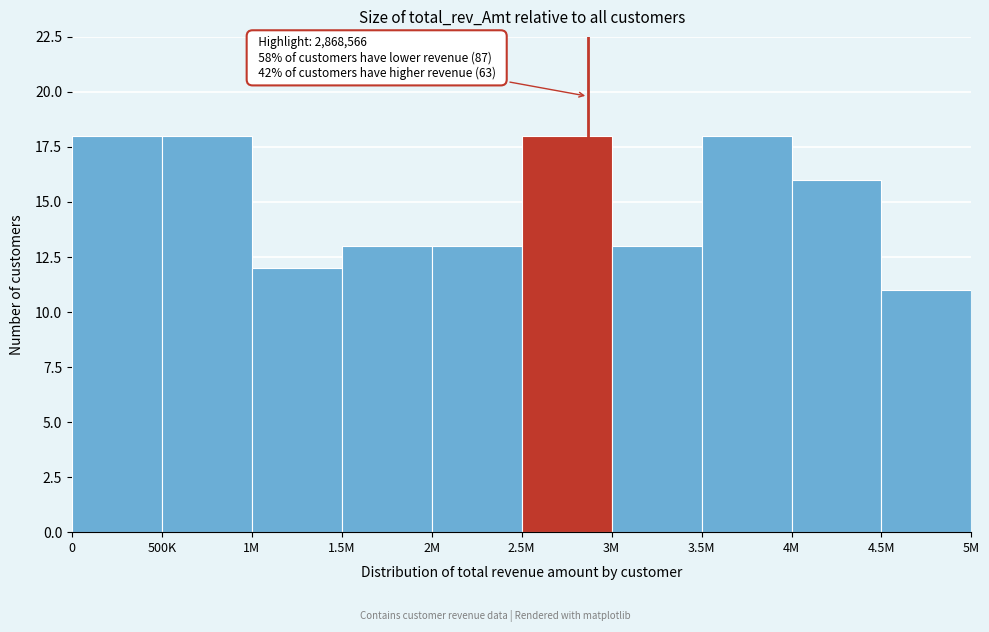

Reading right to left, list all the values displayed in this chart.

4.5M=11	4M=16	3.5M=18	3M=13	2.5M=18	2M=13	1.5M=13	1M=12	500K=18	0=18